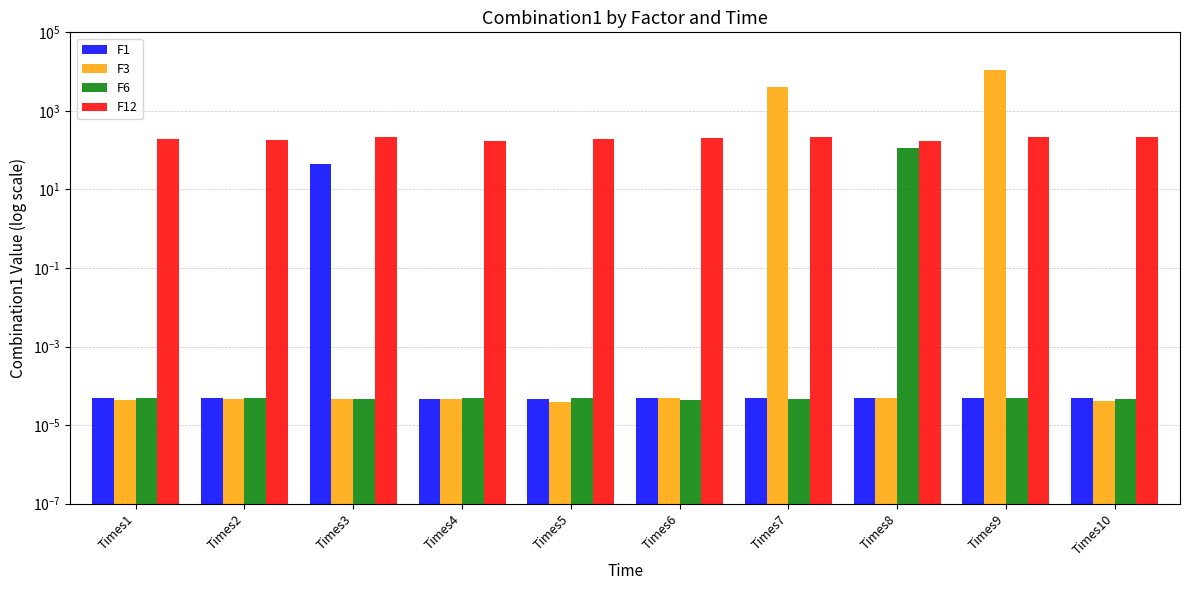

Are the bars horizontal?

No